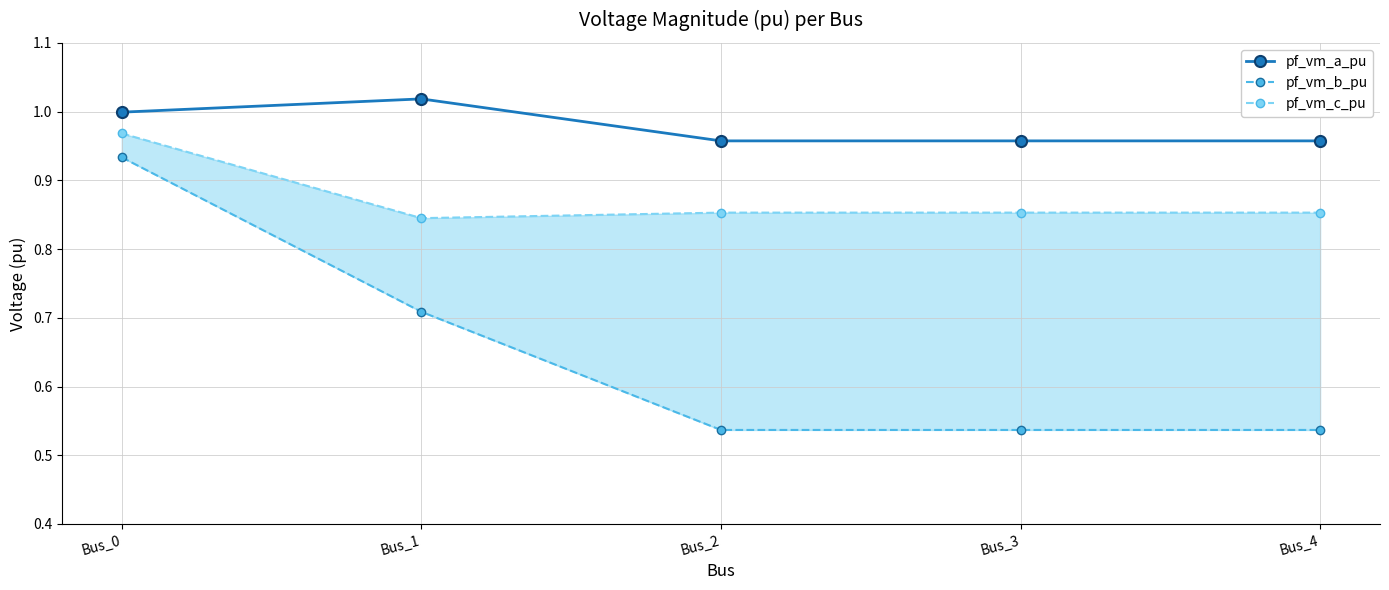

The pf_vm_b_pu series shows 0.5 at Bus_4. True or false?

True